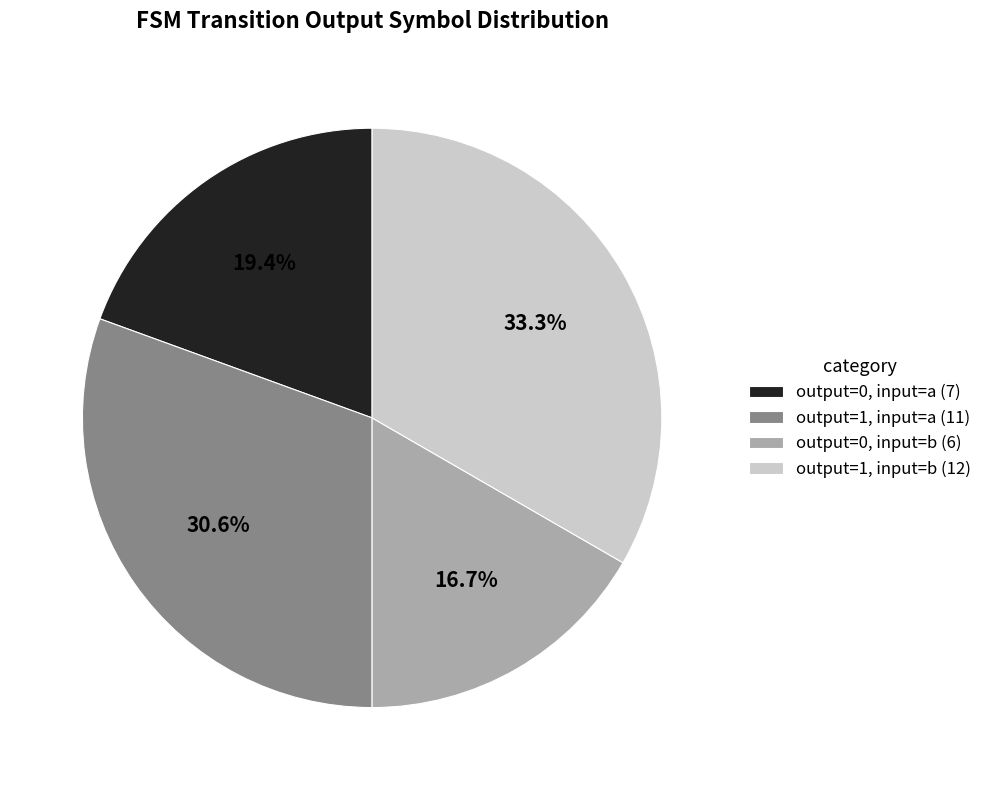

Rank the categories by value from highest to lowest.

output=1, input=b (12), output=1, input=a (11), output=0, input=a (7), output=0, input=b (6)